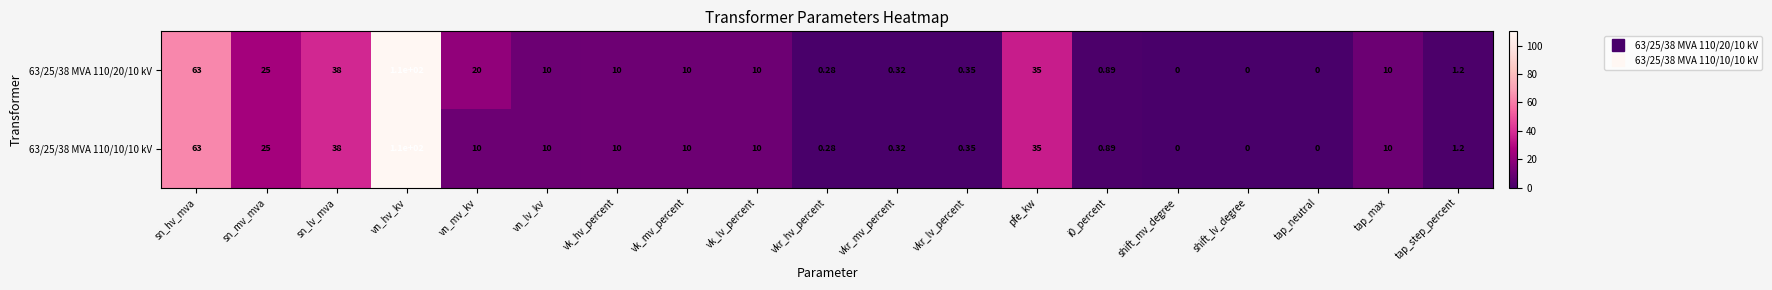

Where does the 63/25/38 MVA 110/10/10 kV series first go above 10?

sn_hv_mva